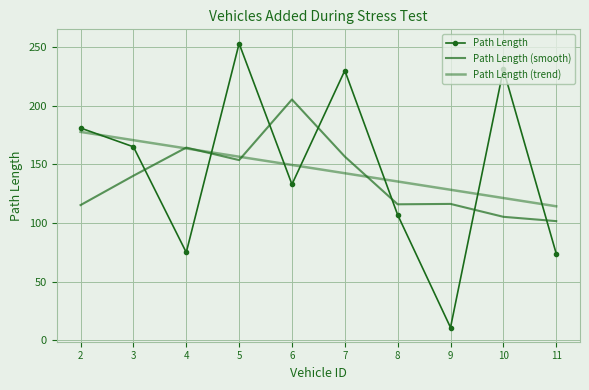

Reading left to right, list all the values displayed in this chart.

Path Length: 181.0	165.0	75.0	253.0	133.0	230.0	107.0	11.0	231.0	74.0
Path Length (smooth): 115.3	140.3	164.3	153.7	205.3	156.7	116.0	116.3	105.3	101.7
Path Length (trend): 177.7	170.6	163.6	156.6	149.5	142.5	135.4	128.4	121.4	114.3